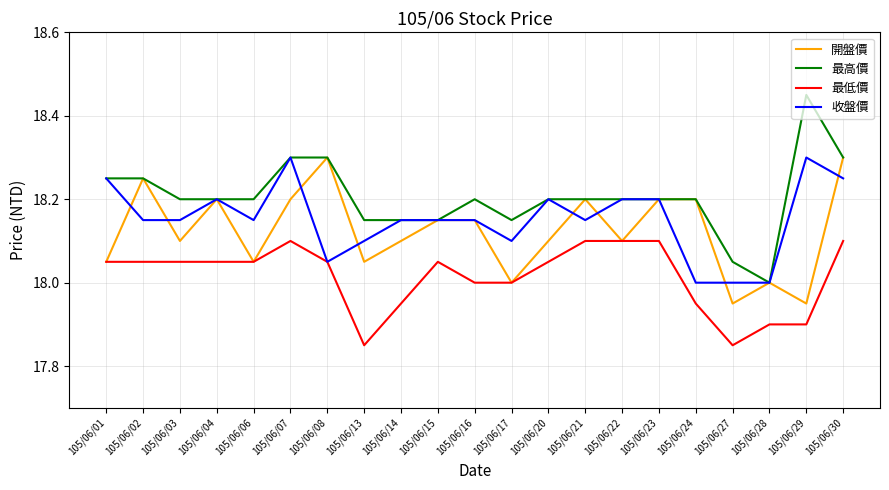

What is the difference between the highest and lowest values at 105/06/16?

0.2